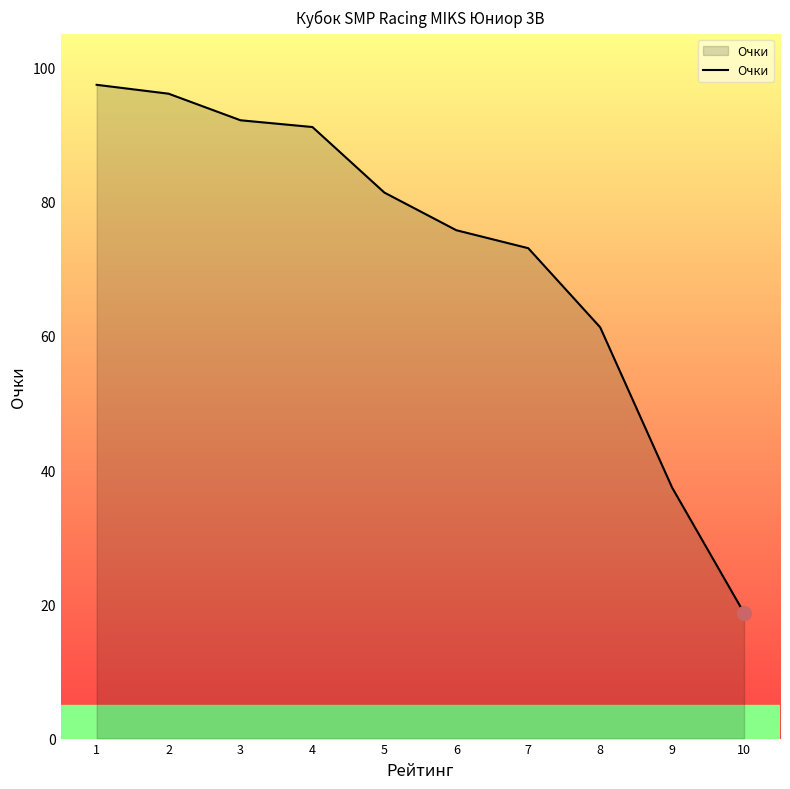

How many values are below 81?

5